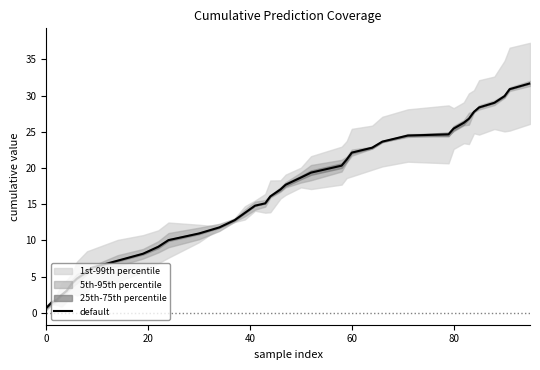

Does the chart have visible grid lines?

No